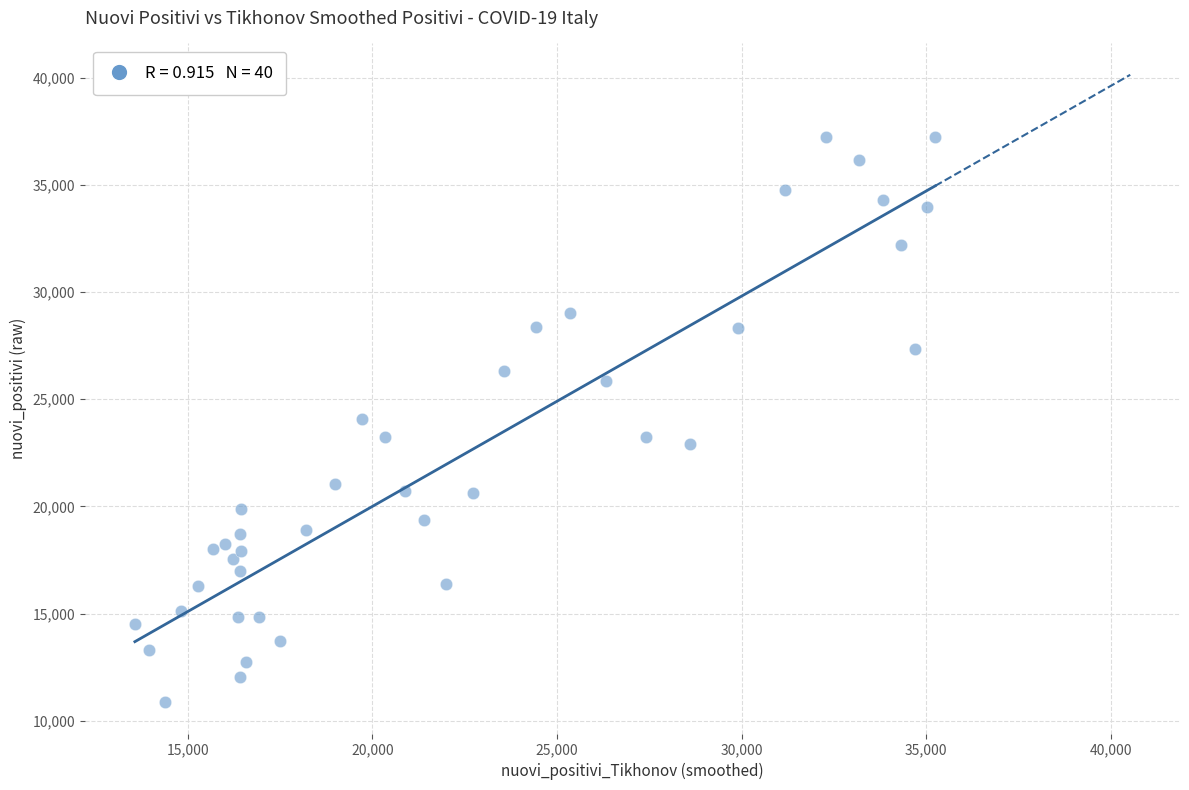

What is the range of Y values (max minus min)?

26383